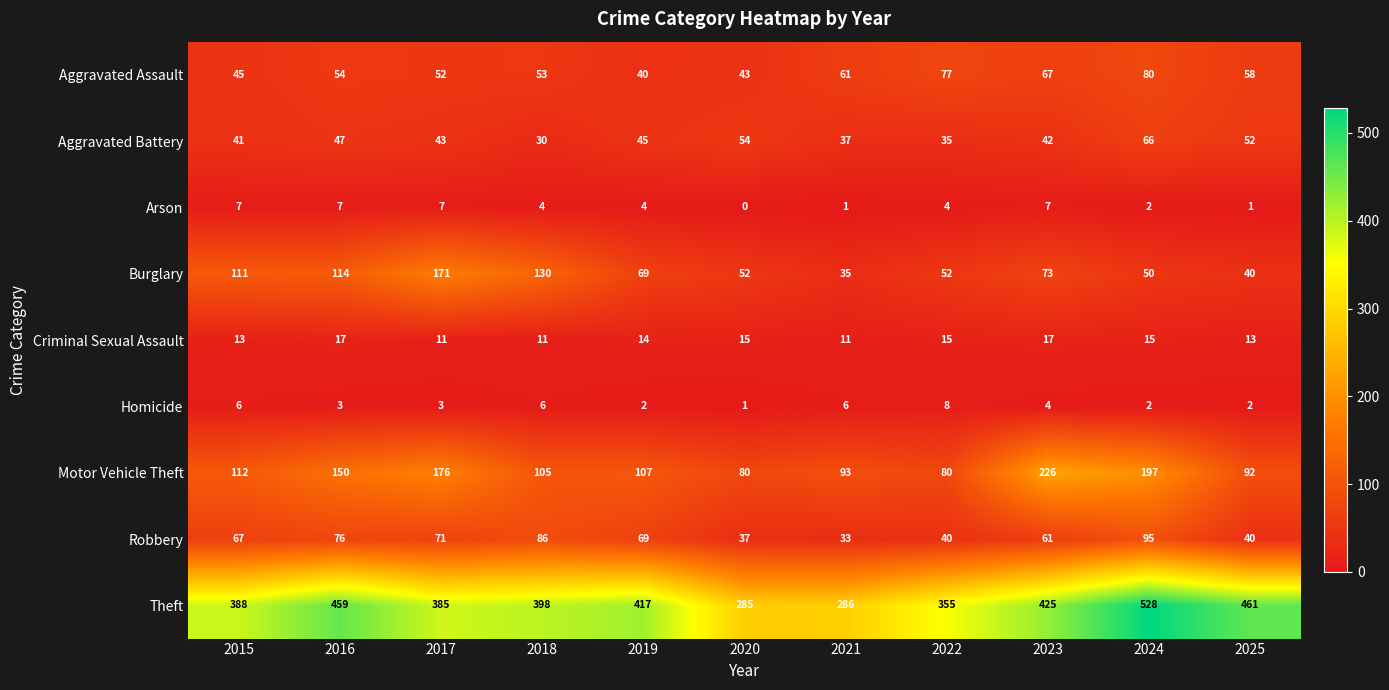

What is the spread (max minus min) of values at 2019?

415